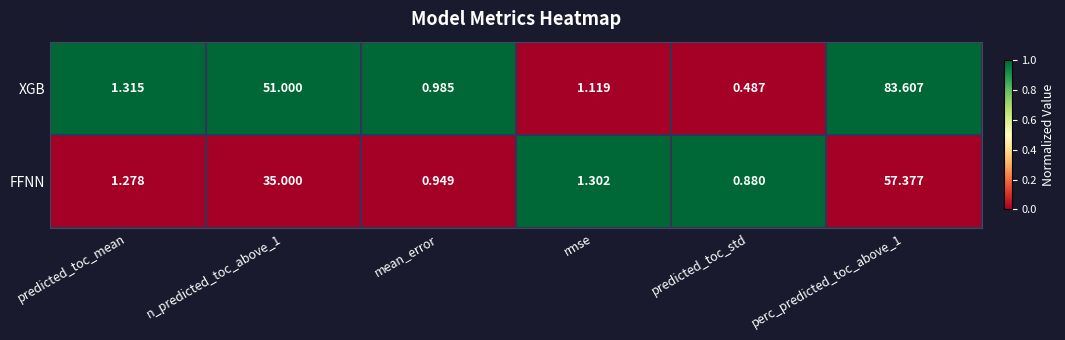

Where does the FFNN series first go above 1?

predicted_toc_mean